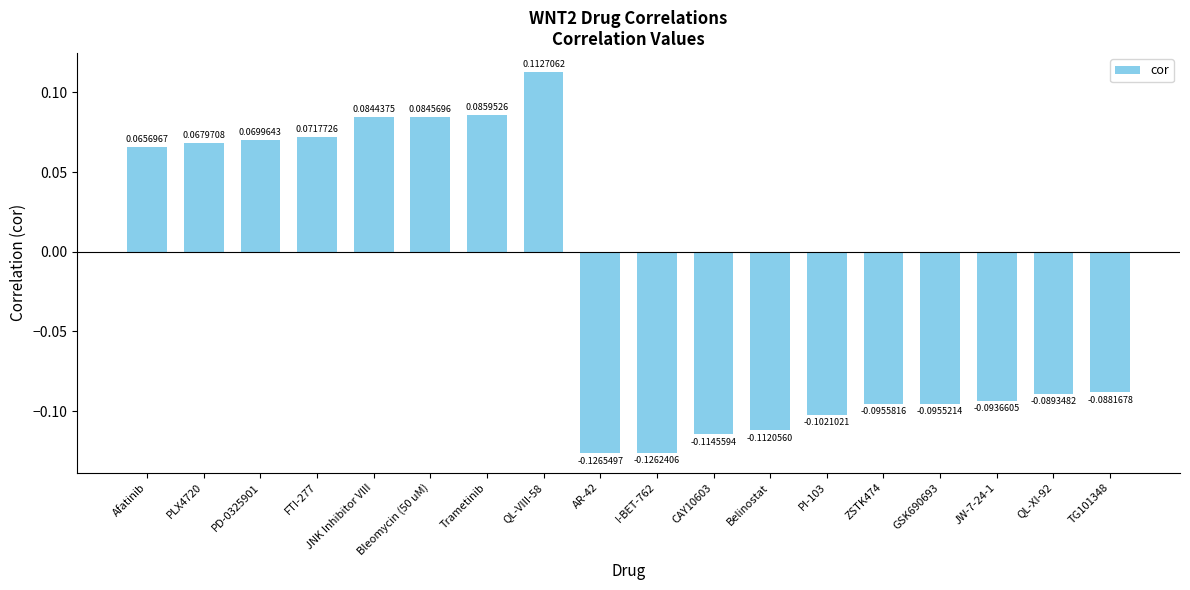

How many negative values are there?

10